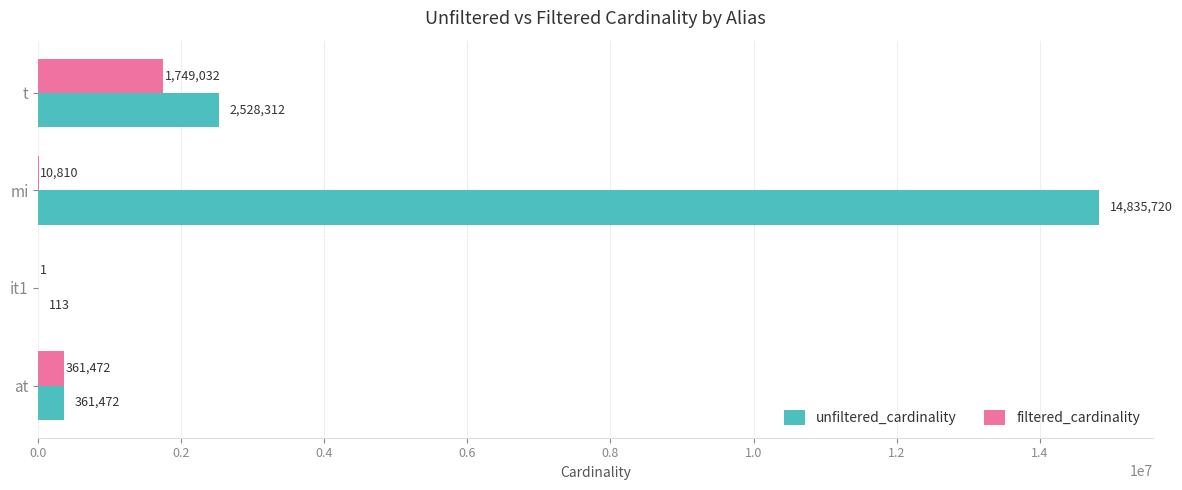

What is the highest value of the filtered_cardinality series?

1749032